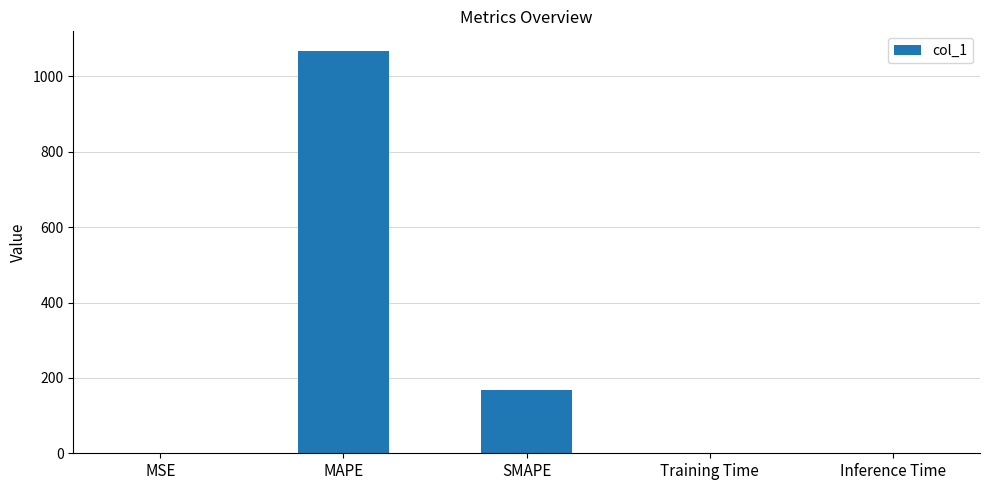

The value at MSE is 0.0. True or false?

True